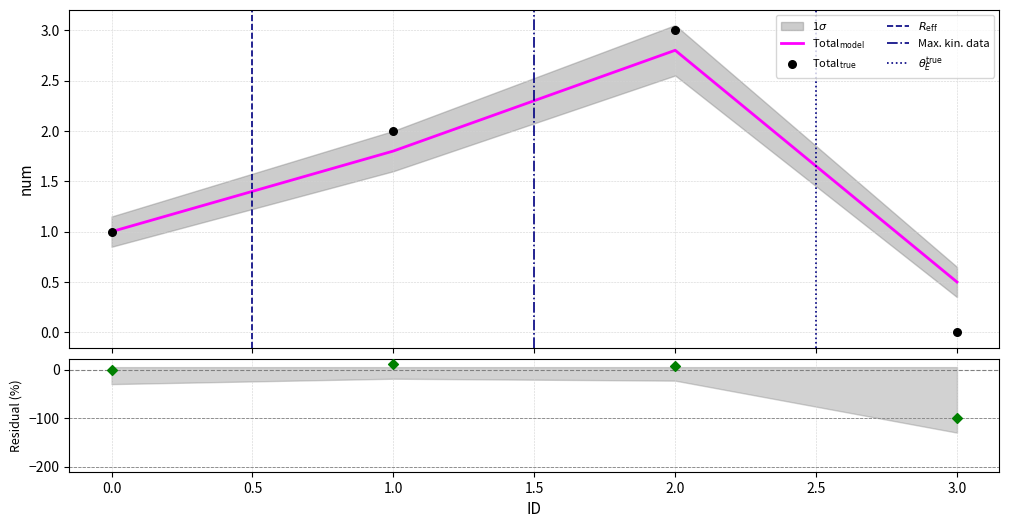

Between 1 and 3, which is larger?

1